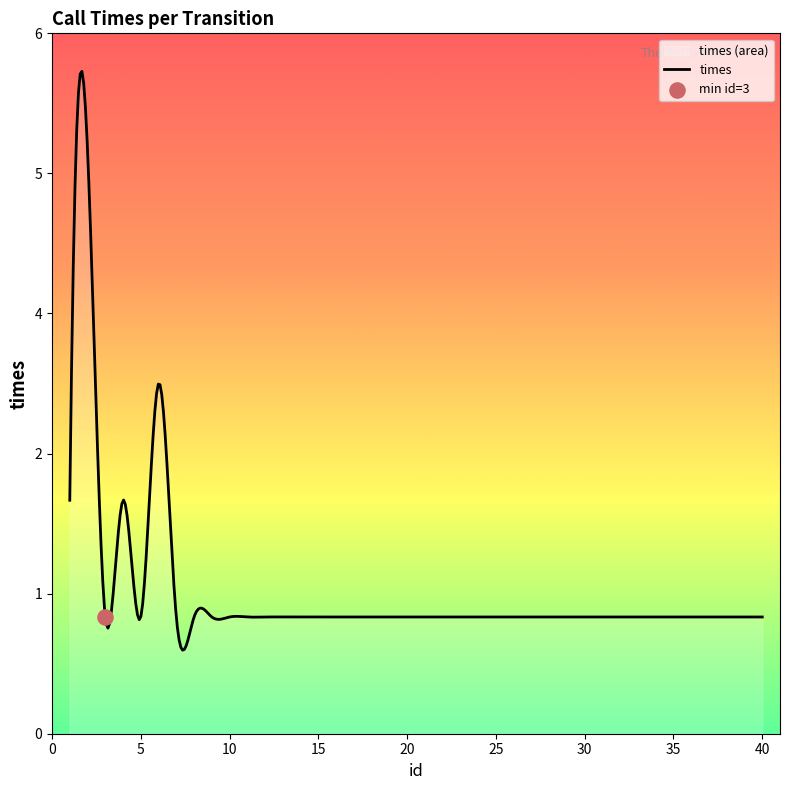

What is the ratio of the value at 29 to the value at 12?

1.0